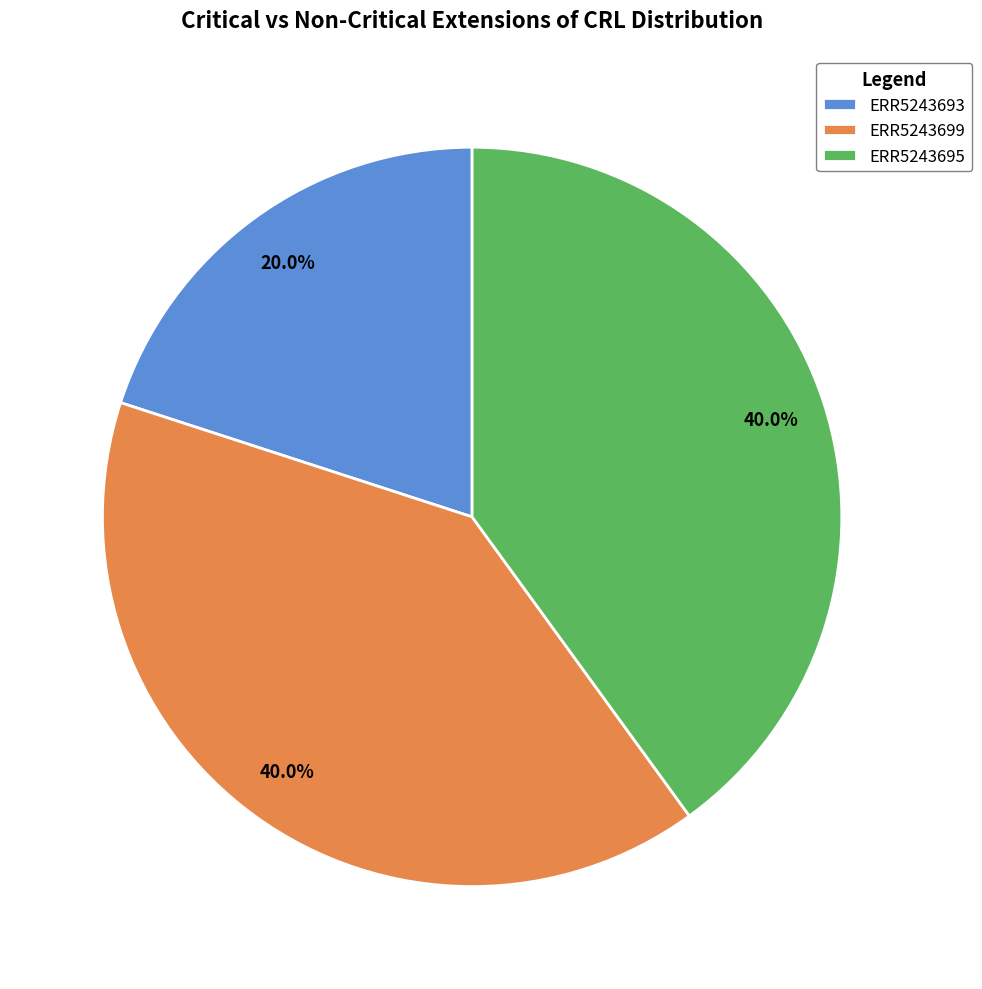

What is the ratio of the value at ERR5243695 to the value at ERR5243699?

1.0